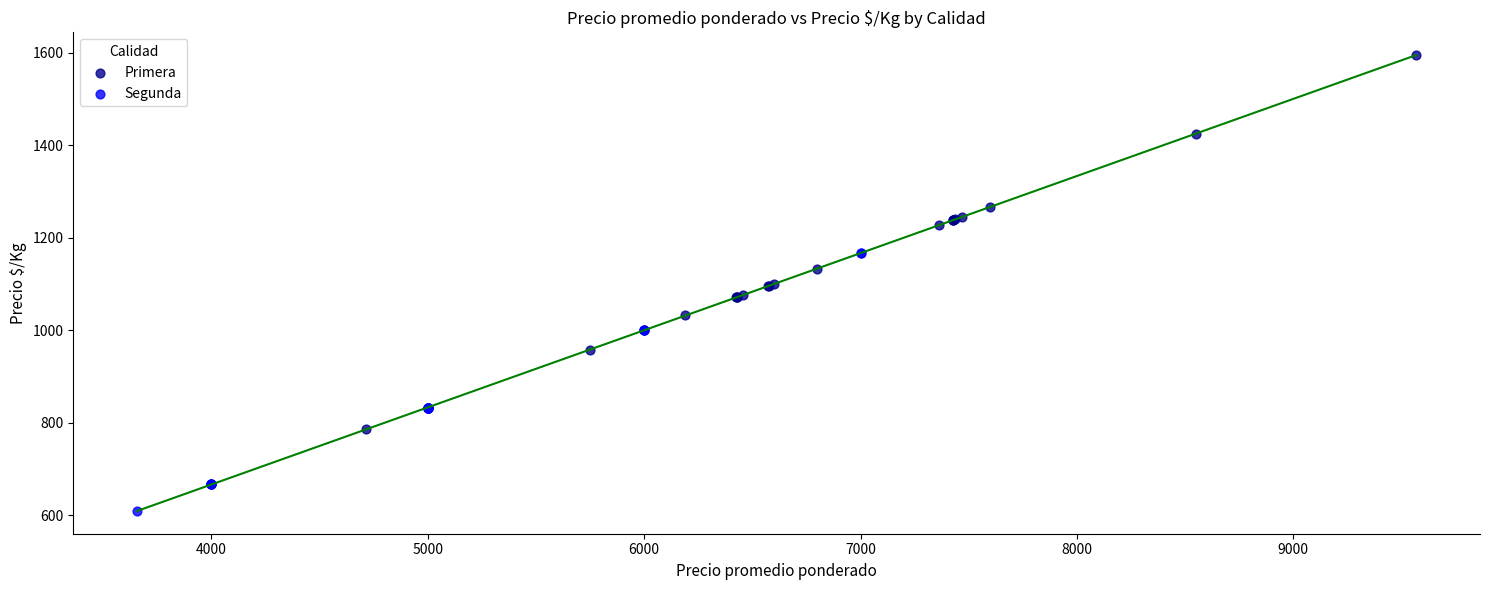

Which series has the largest Y range (max minus min)?

Primera